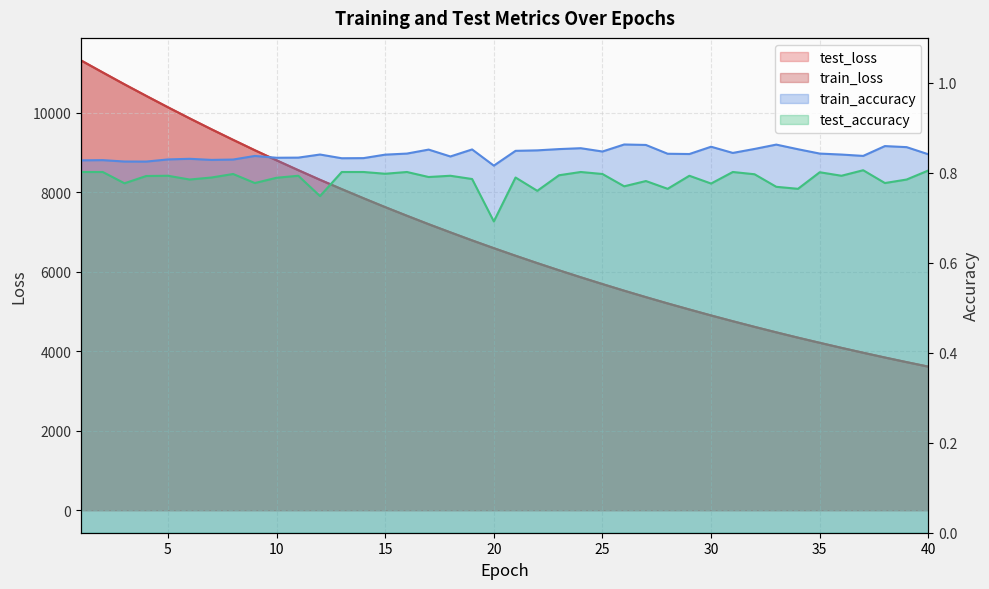

True or false: test_accuracy and test_loss intersect in this chart.

False